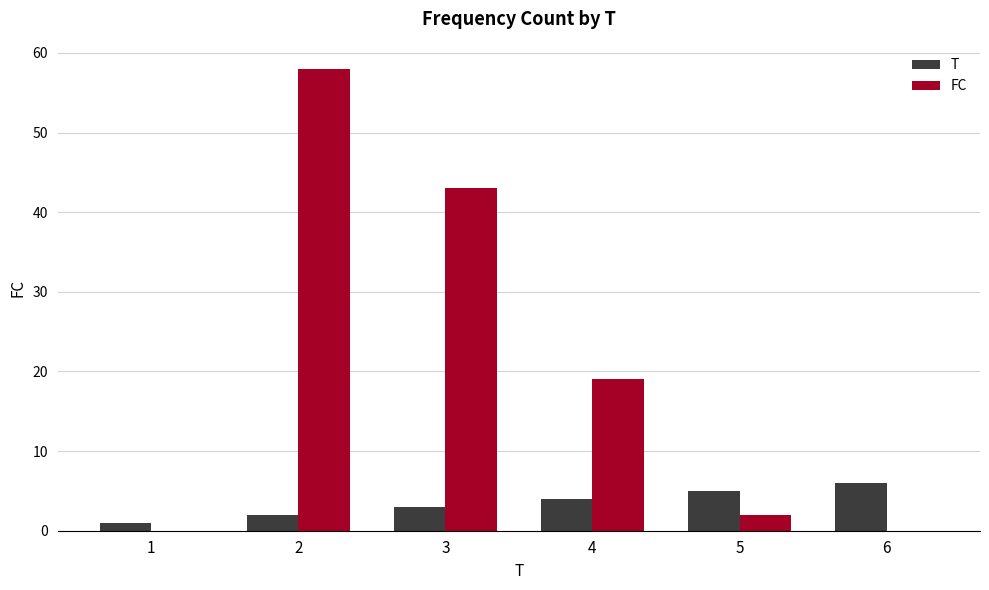

What is the total value across all series at 5?

7